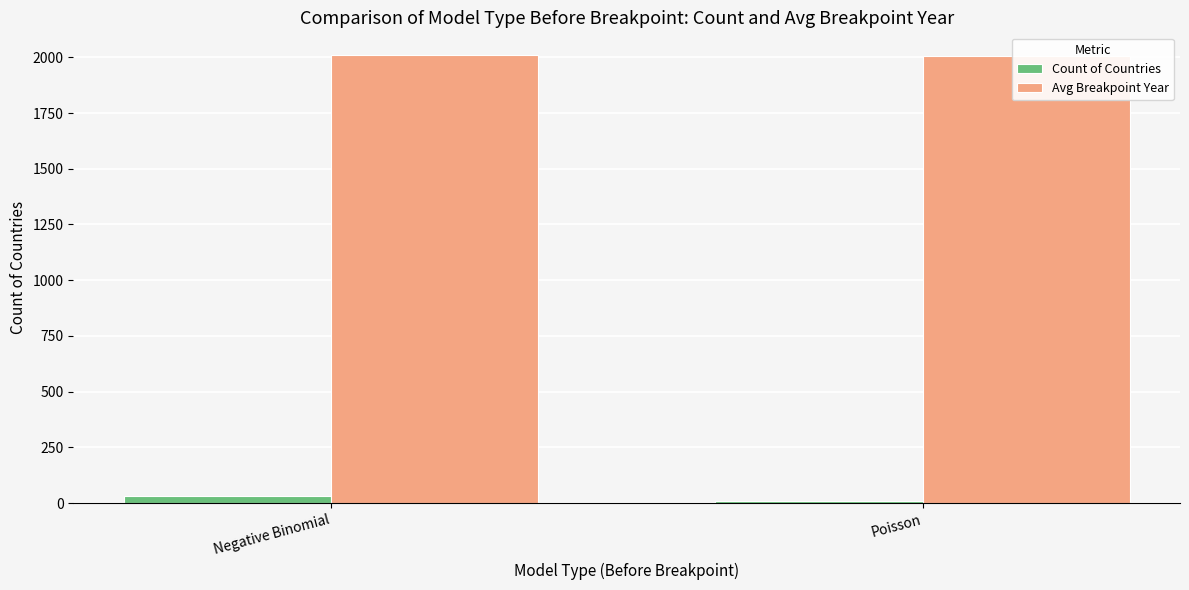

What is the sum of the Avg Breakpoint Year values at Negative Binomial and Poisson?

4019.2